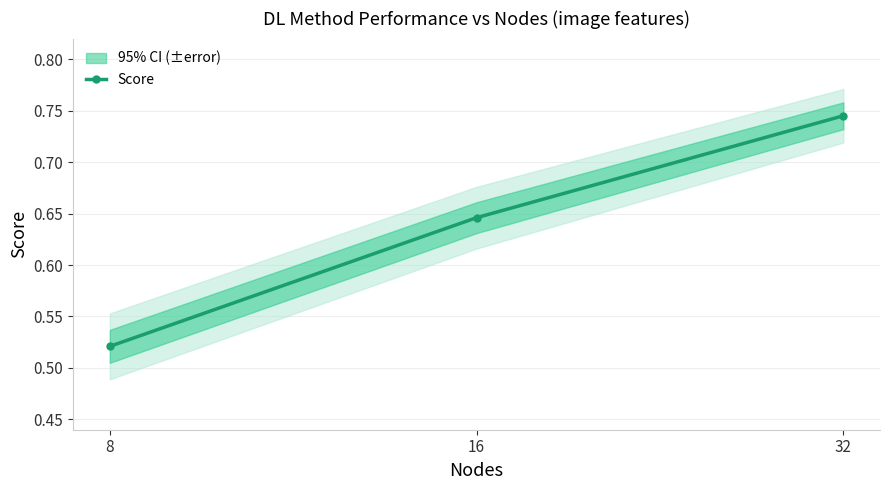

Reading right to left, extract all data points from this chart.

0.7	0.6	0.5